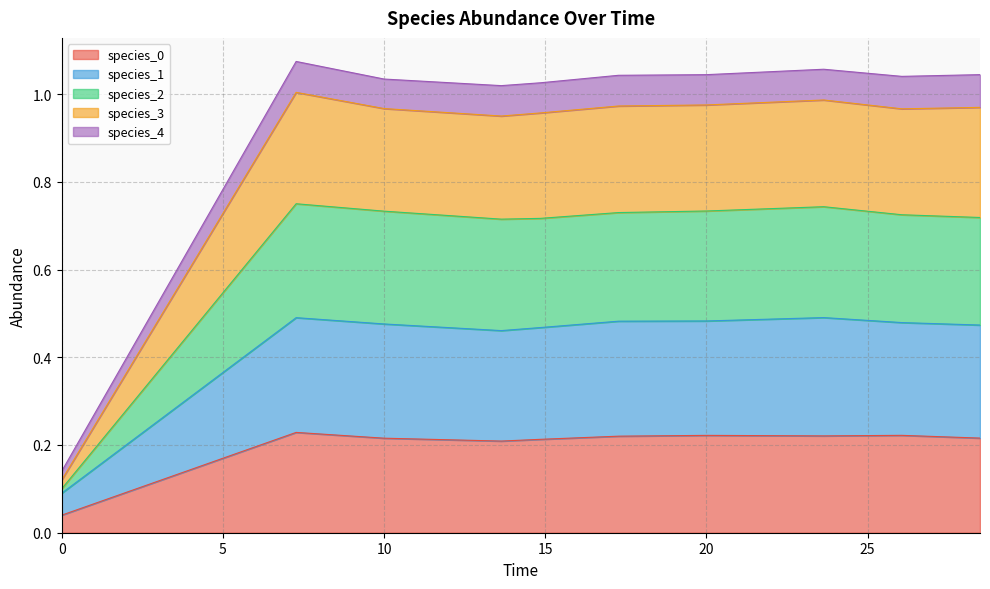

Which series has the largest range (max minus min)?

species_3